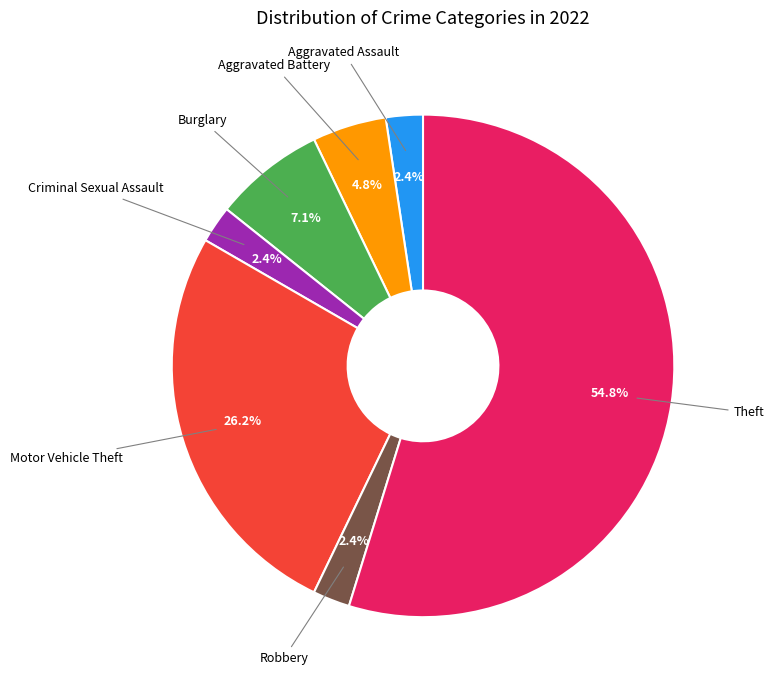

Which category has the biggest portion of the pie?

Theft